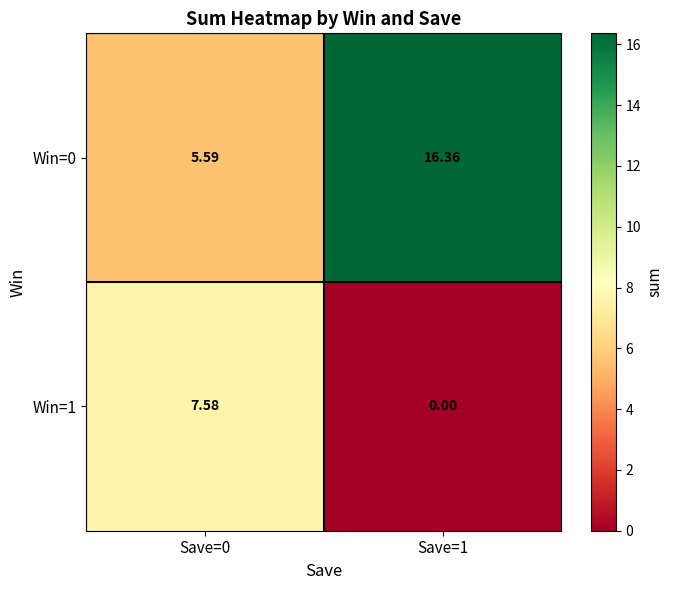

Is the value of Win=1 at Save=1 greater than the value of Win=0 at Save=1?

No